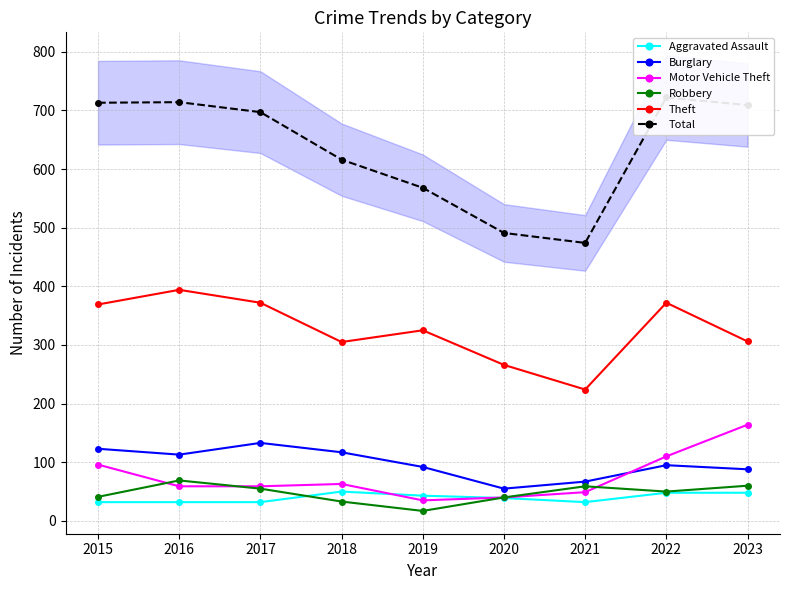

What is the value of the Motor Vehicle Theft point at the 9th from the left?

164